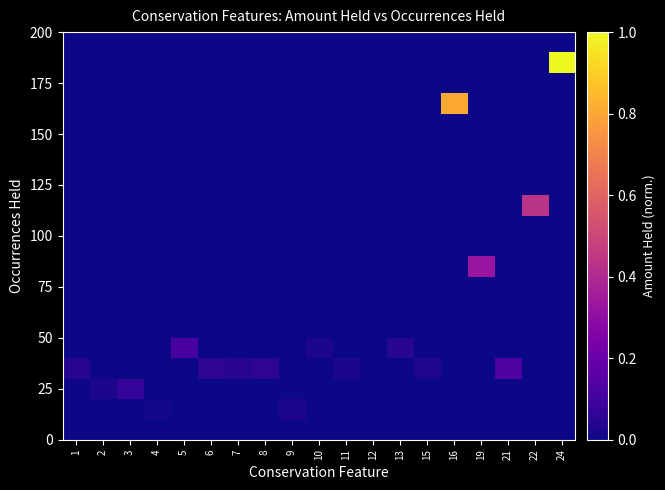

Which label corresponds to the smallest value in the chart?

1